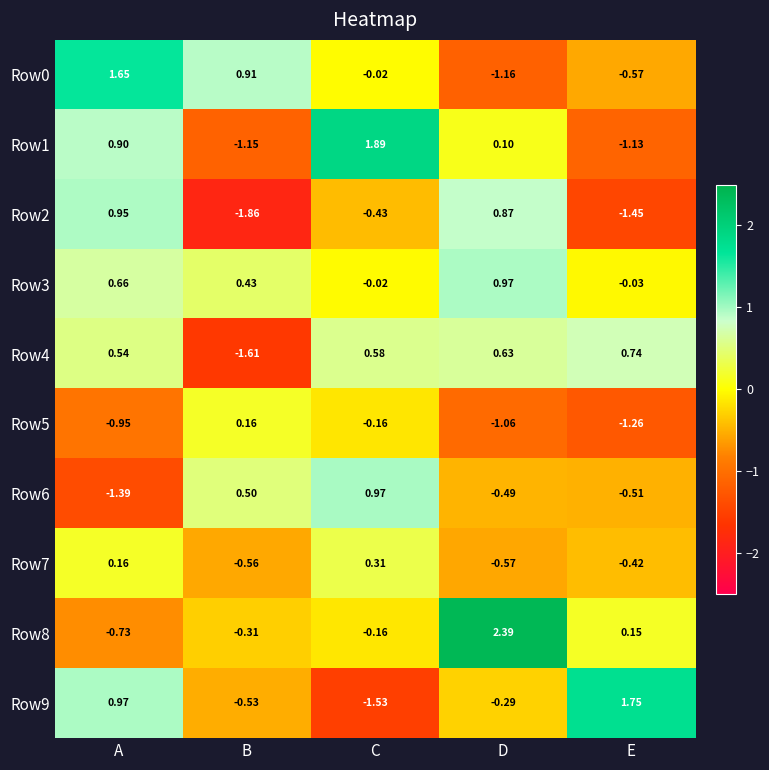

List the labels in order of Row8 value, largest first.

D, E, C, B, A